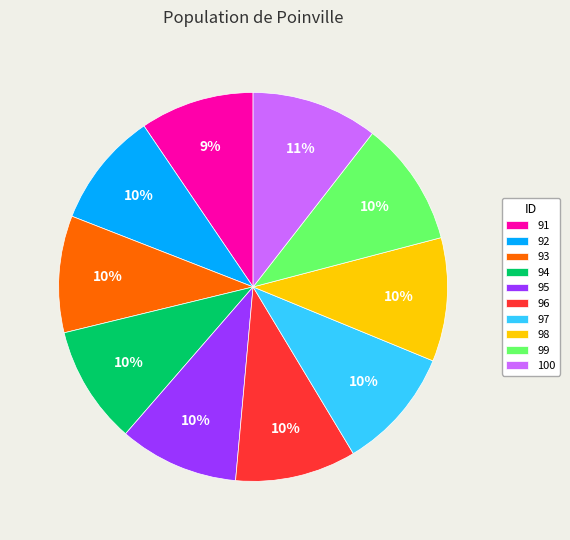

What is the ratio of the value at 92 to the value at 94?

1.0